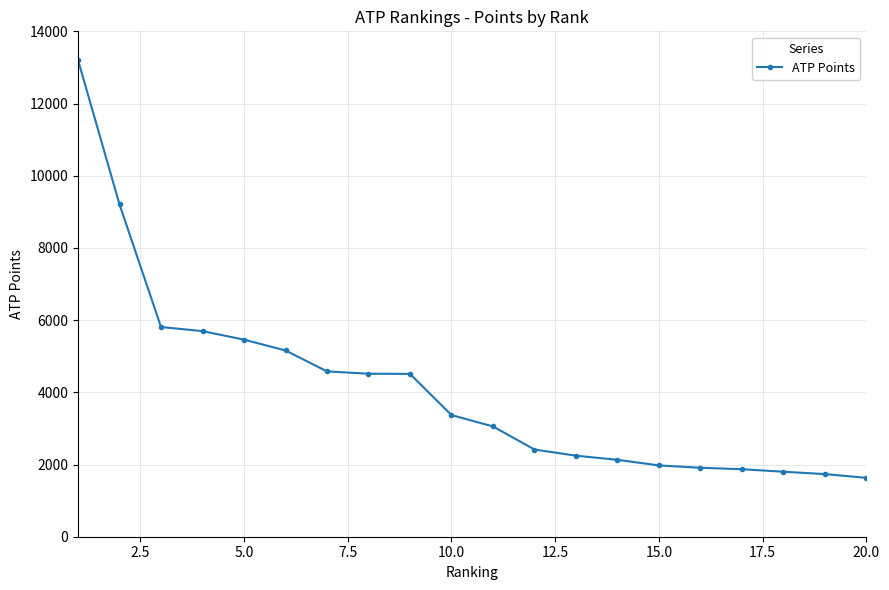

What is the smallest value displayed?

1631